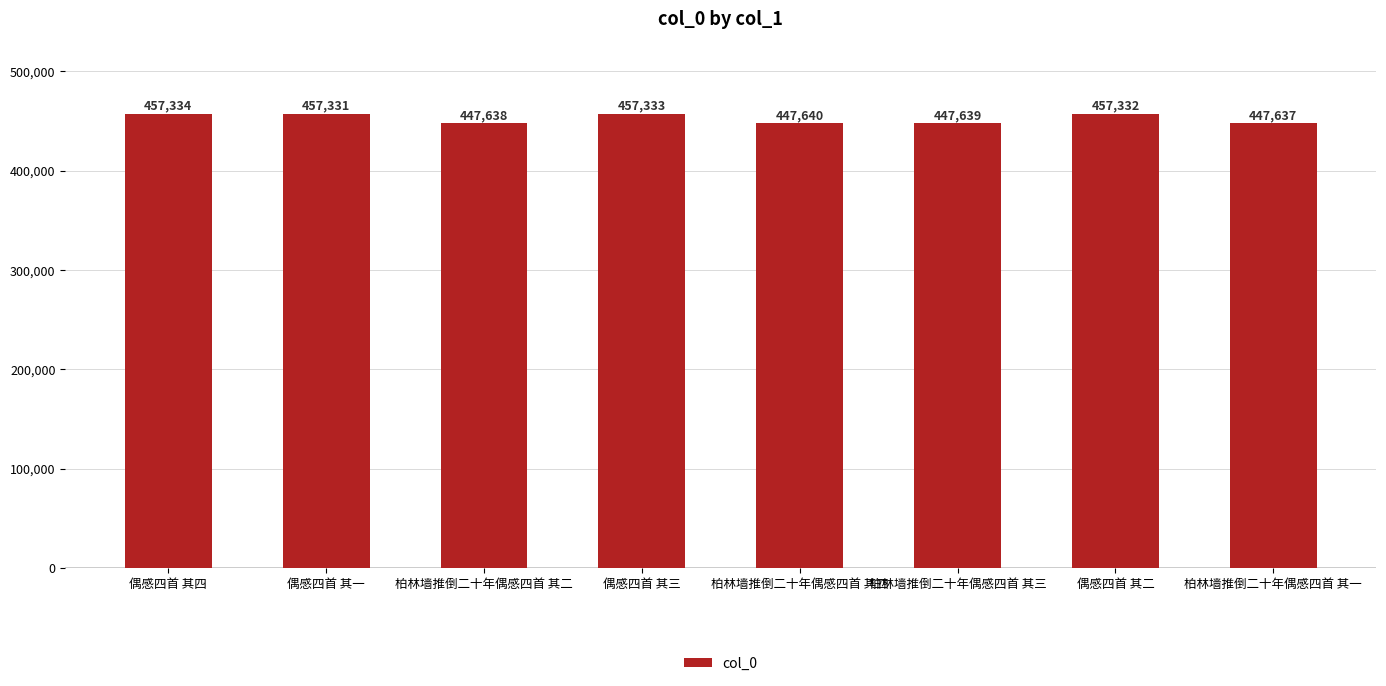

Reading left to right, extract all data points from this chart.

偶感四首 其四=457334	偶感四首 其一=457331	柏林墙推倒二十年偶感四首 其二=447638	偶感四首 其三=457333	柏林墙推倒二十年偶感四首 其四=447640	柏林墙推倒二十年偶感四首 其三=447639	偶感四首 其二=457332	柏林墙推倒二十年偶感四首 其一=447637